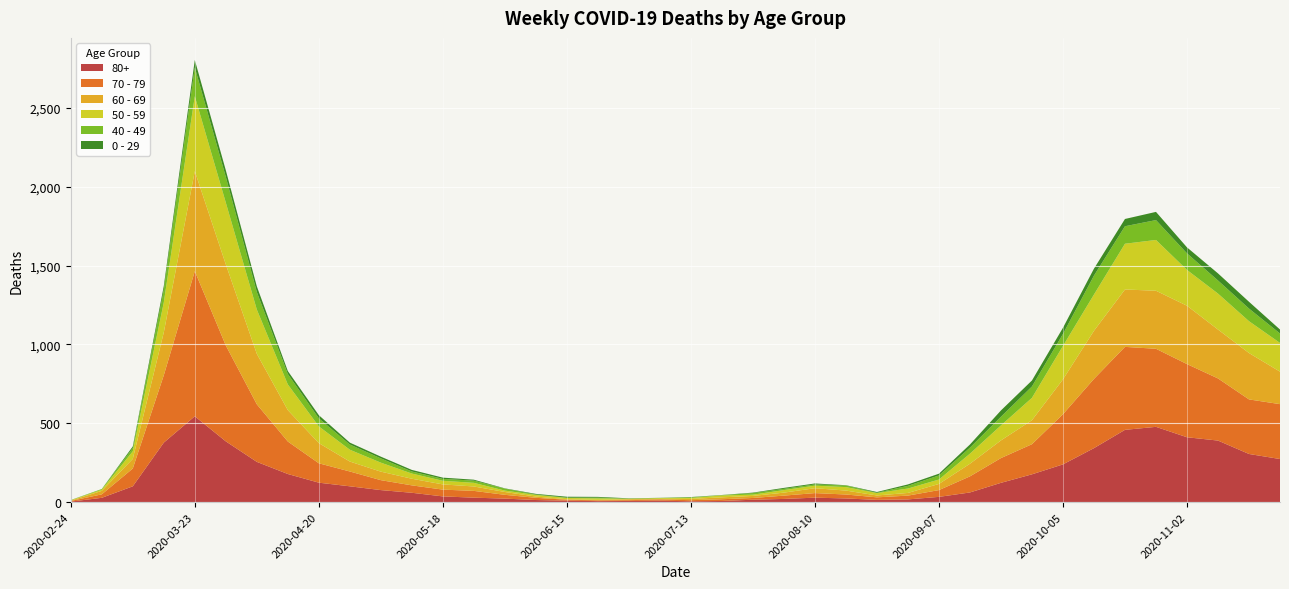

Reading left to right, list all the values displayed in this chart.

80+: 3	27	100	377	544	385	255	178	123	100	76	59	36	28	22	13	9	6	7	9	5	7	15	20	28	23	14	17	33	61	122	176	239	342	458	477	411	390	305	273
70 - 79: 4	22	113	427	920	608	365	206	123	94	63	47	43	43	24	14	6	5	5	8	7	11	11	21	29	25	16	24	43	102	157	191	318	439	526	495	464	394	346	348
60 - 69: 2	22	61	272	634	514	320	199	128	63	54	42	33	28	18	8	3	3	6	3	8	12	13	19	31	25	12	17	39	80	112	152	221	305	364	368	370	310	294	206
50 - 59: 3	7	48	190	475	392	281	163	106	75	57	33	23	23	9	10	8	9	3	5	6	12	8	16	16	22	15	28	28	64	95	142	212	230	290	322	227	228	202	182
40 - 49: 0	5	21	79	183	163	111	66	51	33	27	13	12	14	12	3	2	5	1	1	4	2	10	8	8	10	2	17	26	38	55	72	76	120	111	126	105	83	80	60
0 - 29: 1	0	10	25	47	42	36	19	20	12	11	10	8	6	2	4	6	5	2	1	2	1	3	6	6	2	5	9	11	20	40	38	39	44	46	52	38	45	43	25